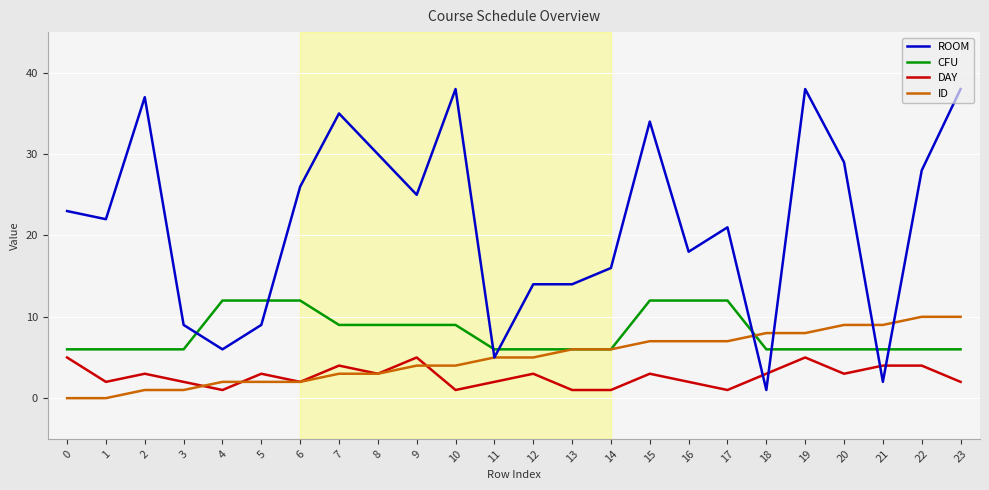

Between 5 and 10, which series saw the biggest shift?

ROOM